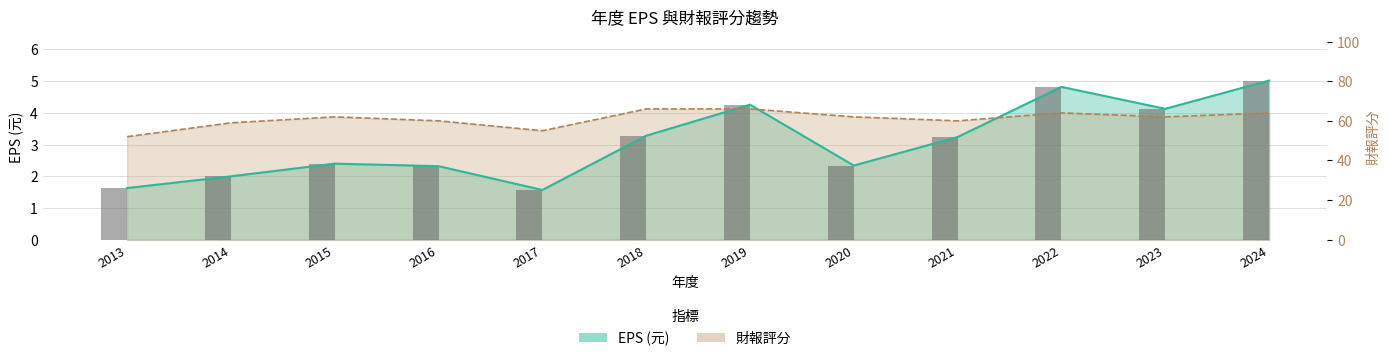

Which category has the lowest value across all series?

2017